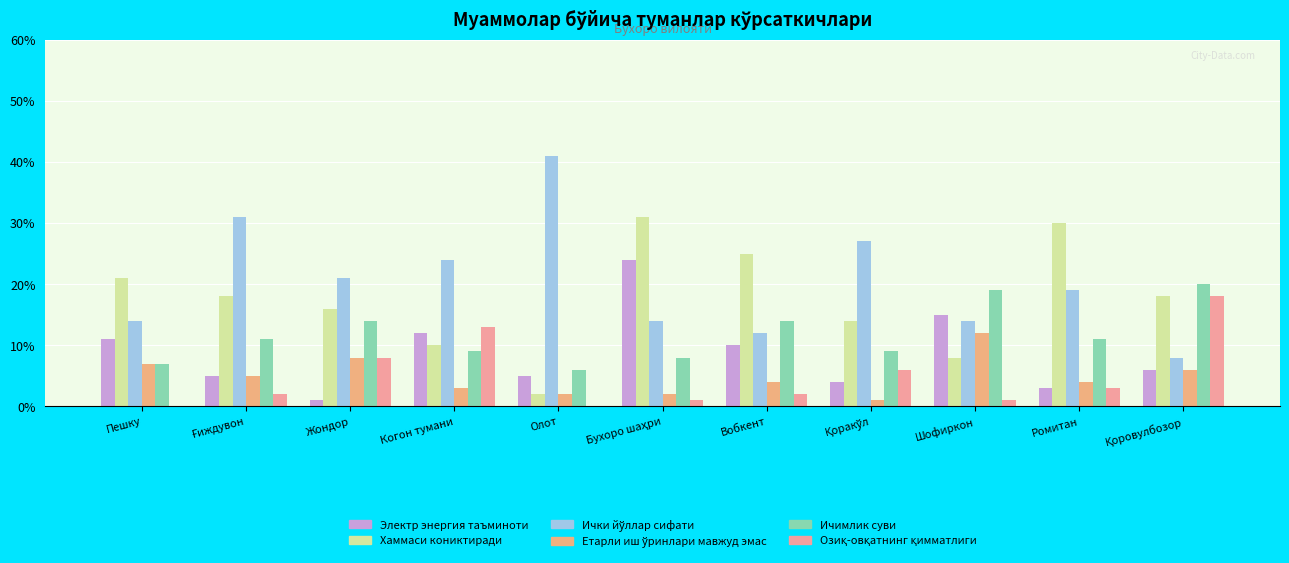

What is the label of the 6th bar from the right?

Бухоро шаҳри